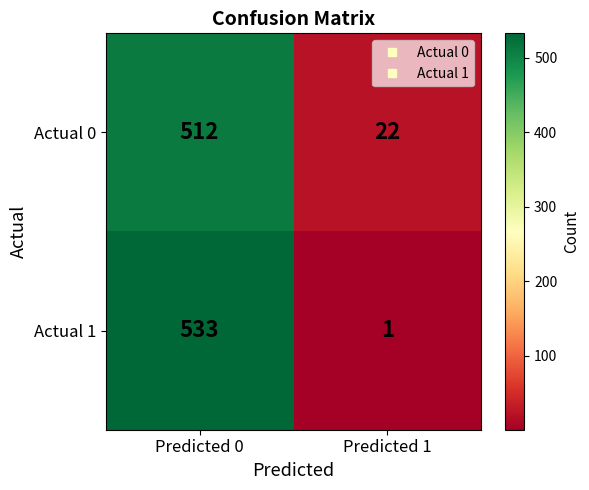

What value does the Actual 0 series have at Predicted 0, to the nearest 10?

510